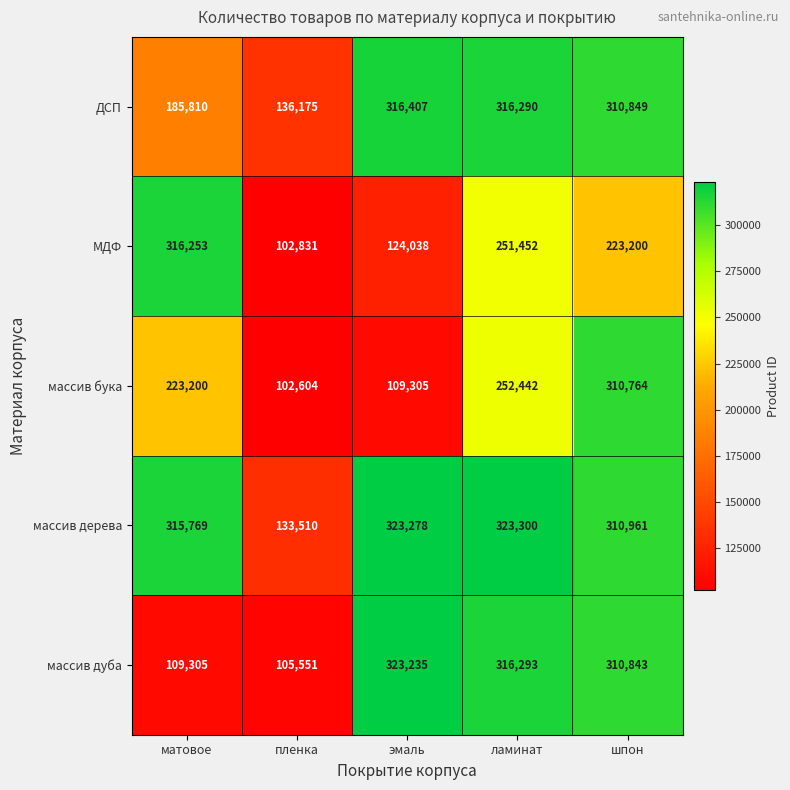

The массив дерева series shows 310961 at шпон. True or false?

True